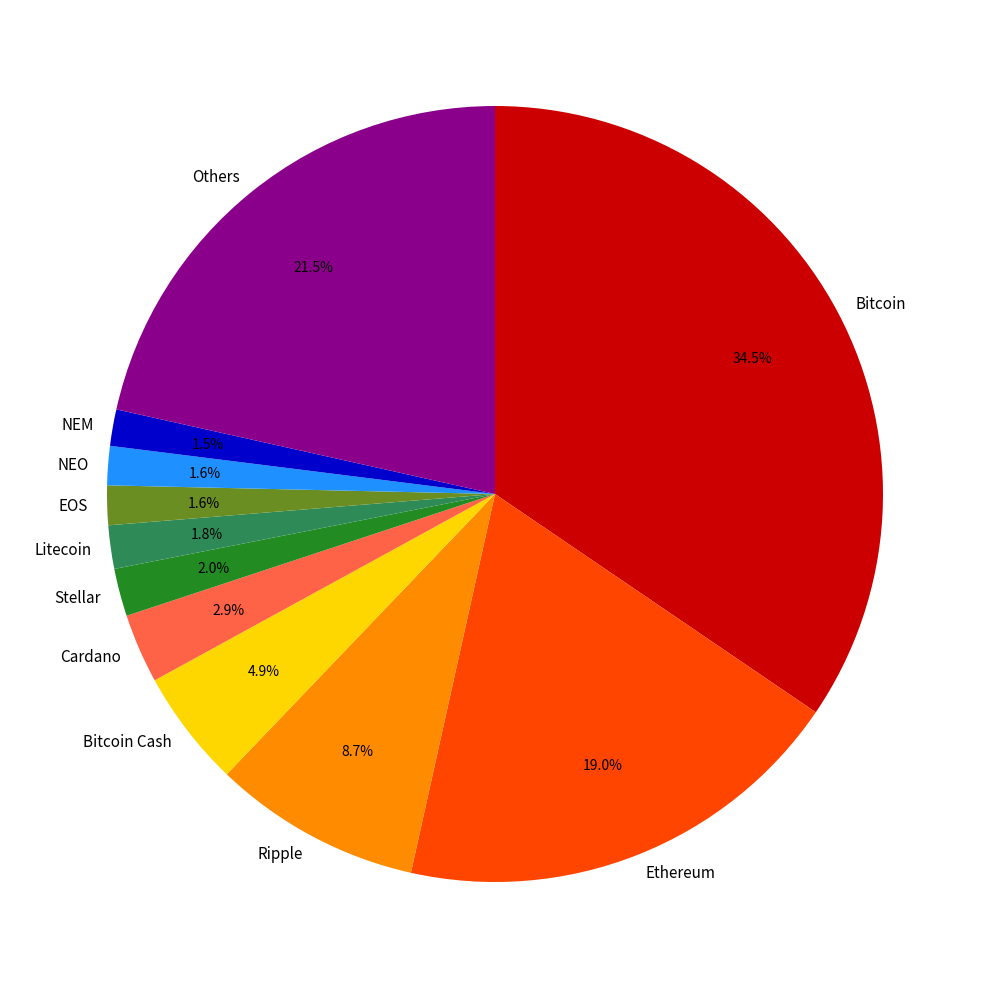

How many slices are in this pie chart?

11